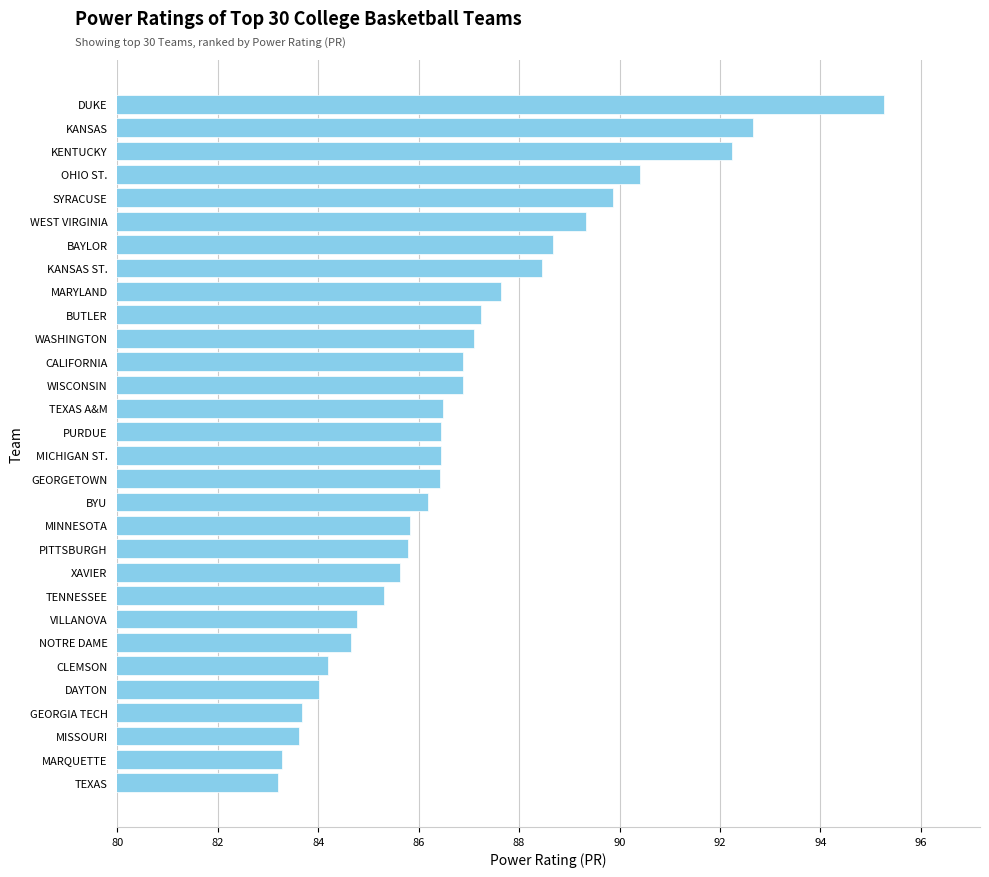

At which category does the chart reach its peak across all series?

DUKE